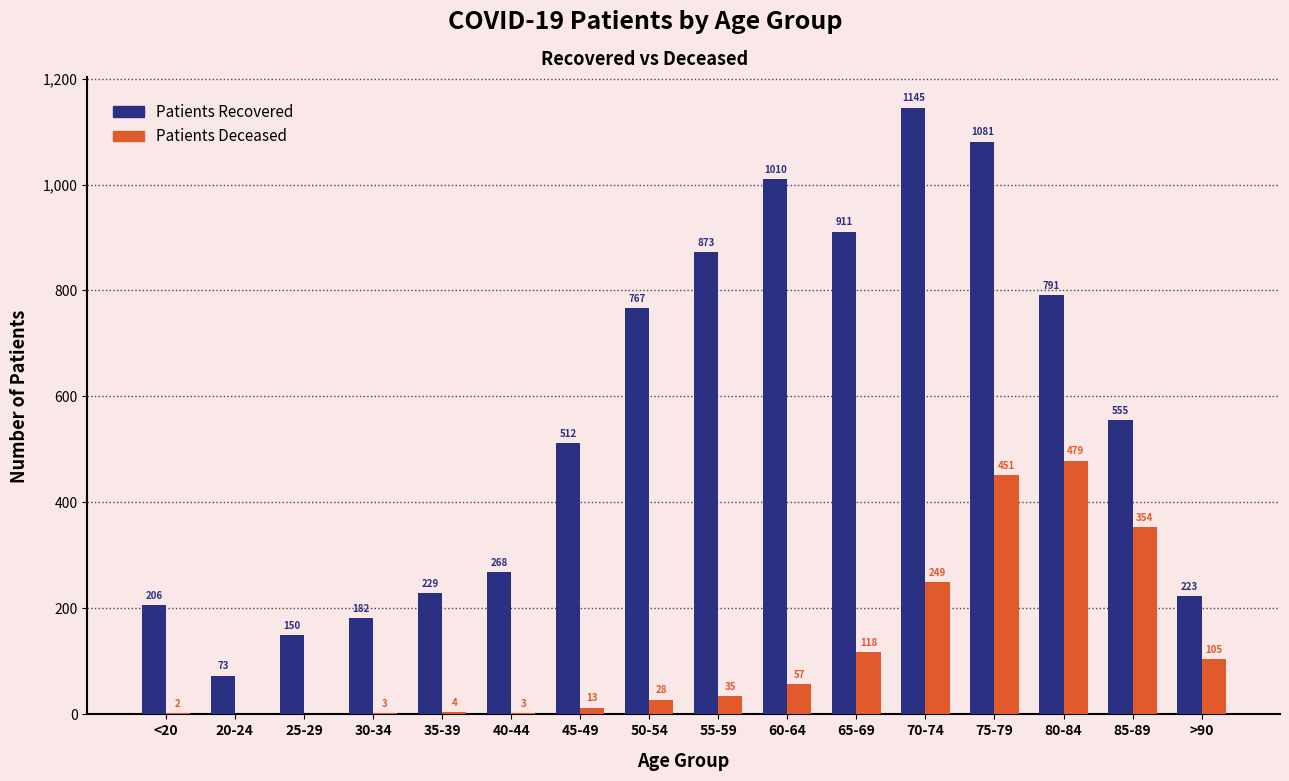

What is the maximum value shown in the chart?

1145